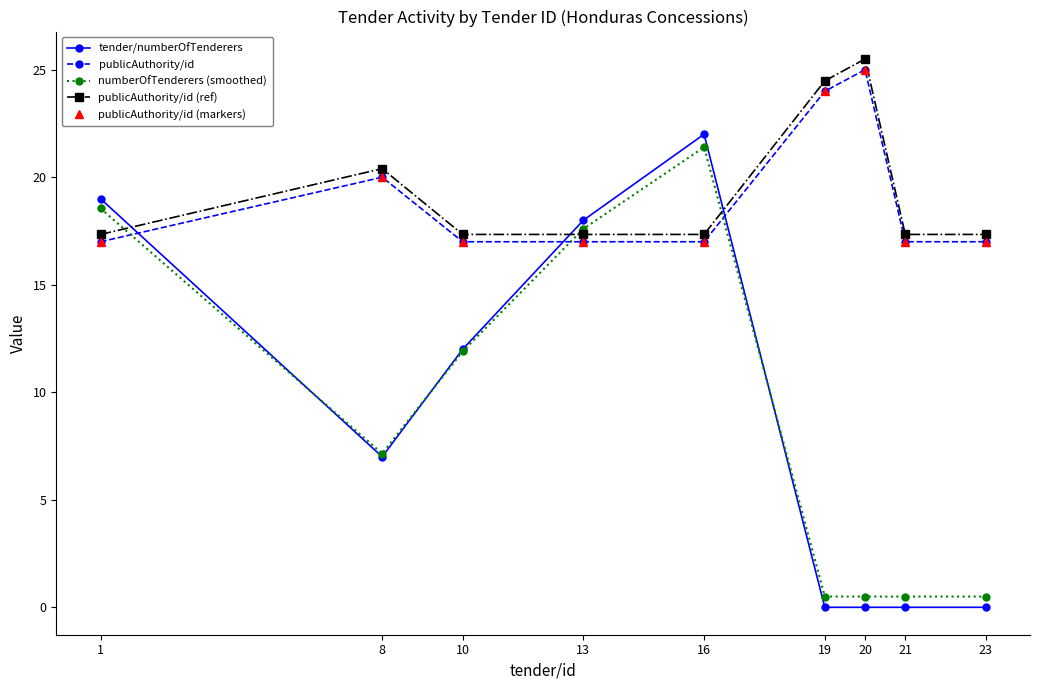

What is the difference between the tender/numberOfTenderers values at 23 and 13?

18.0